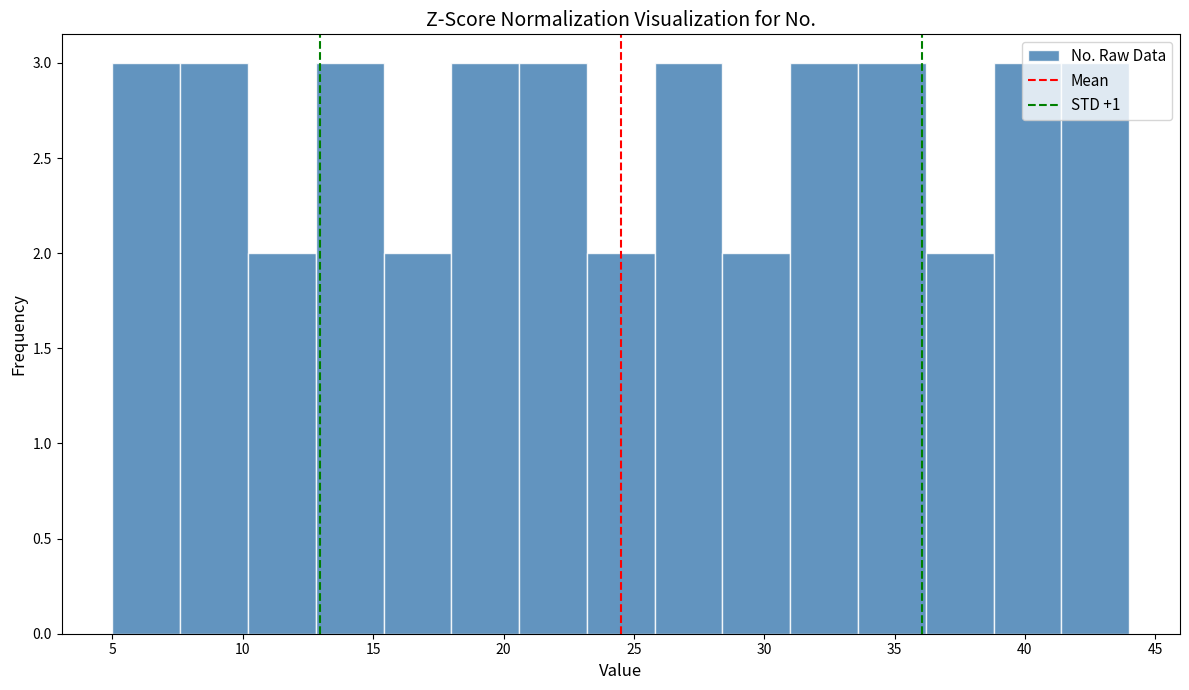

What is the height of the bar covering 33.6 to 36.2 on the x-axis? Neither the bar edges nor the heights are printed on the chart, so give them approximately, as read against the axes.

3